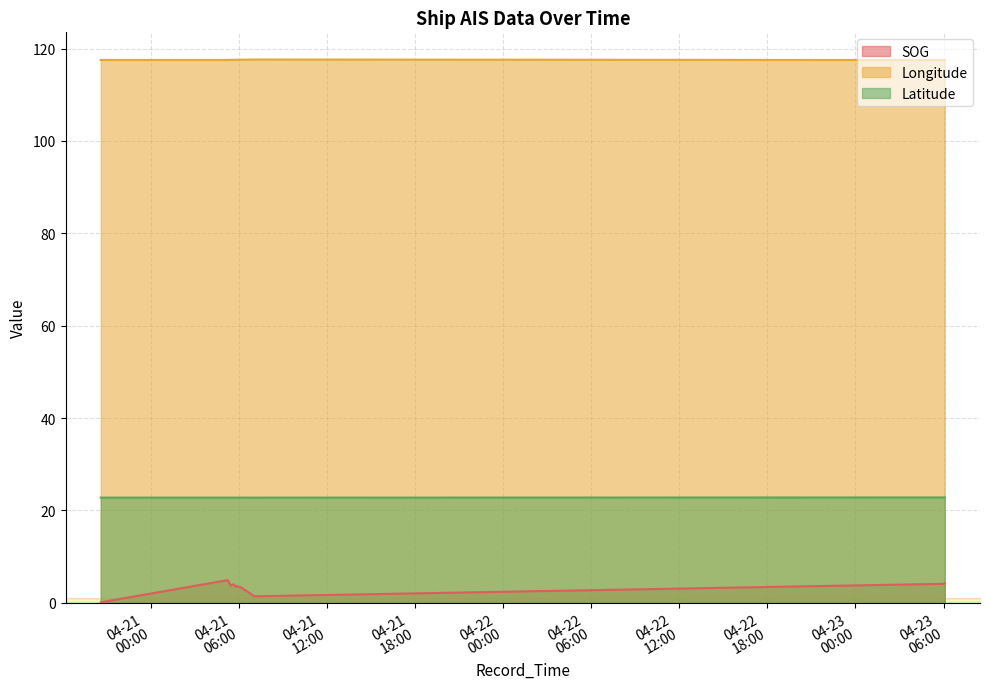

What is the approximate value of Longitude at 2024-04-21 06:08:46?

117.6